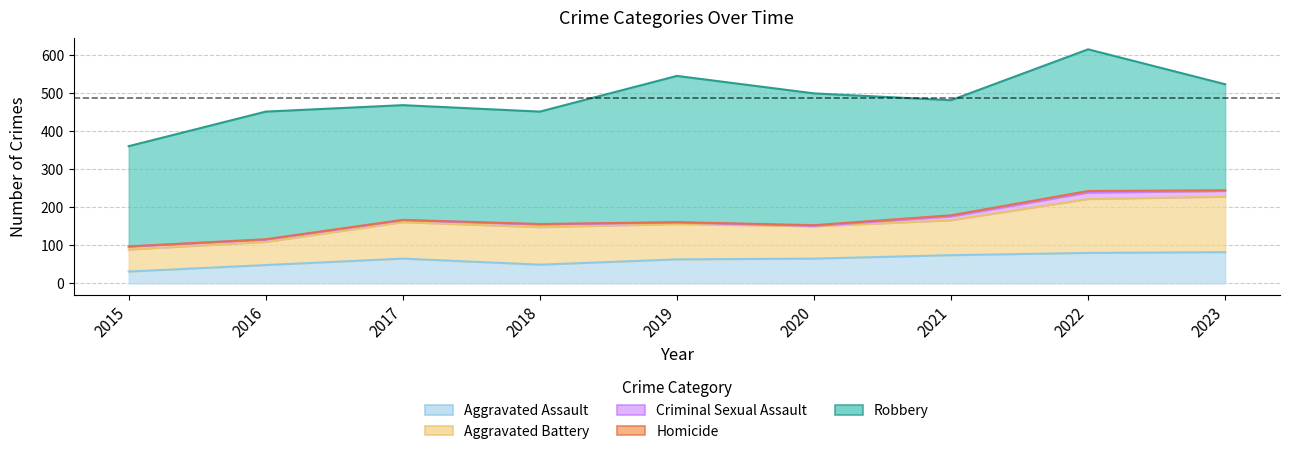

Reading left to right, extract all data points from this chart.

Aggravated Assault: 2015=31	2016=48	2017=65	2018=49	2019=63	2020=65	2021=74	2022=80	2023=82
Aggravated Battery: 2015=58	2016=61	2017=96	2018=99	2019=93	2020=85	2021=92	2022=142	2023=146
Criminal Sexual Assault: 2015=8	2016=6	2017=5	2018=7	2019=4	2020=1	2021=10	2022=17	2023=15
Homicide: 2015=0	2016=1	2017=1	2018=1	2019=1	2020=2	2021=3	2022=4	2023=2
Robbery: 2015=264	2016=336	2017=302	2018=296	2019=385	2020=347	2021=303	2022=373	2023=279